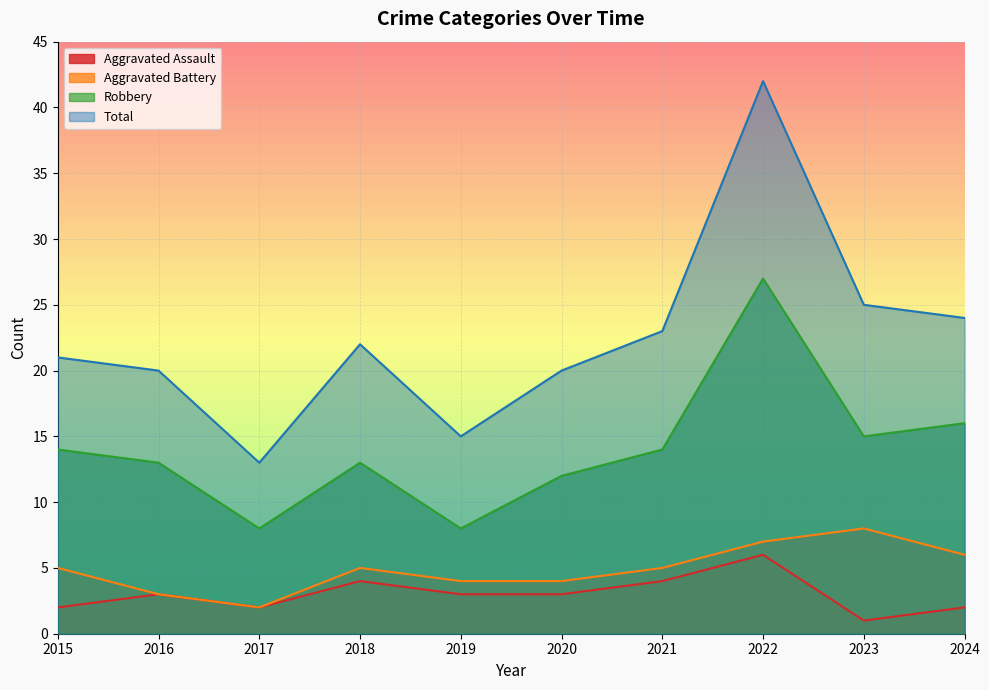

True or false: Robbery and Aggravated Battery intersect in this chart.

False